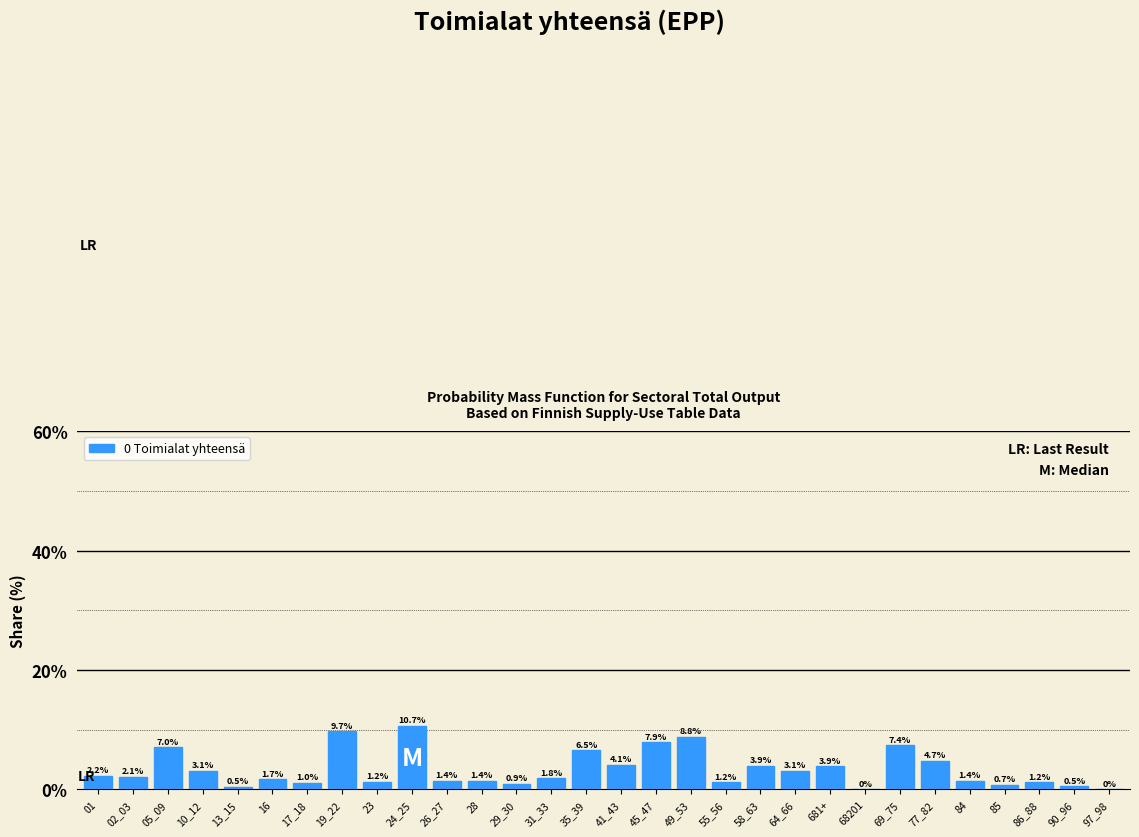

Reading left to right, list all the values displayed in this chart.

01=2.2	02_03=2.1	05_09=7.0	10_12=3.1	13_15=0.5	16=1.7	17_18=1.0	19_22=9.7	23=1.2	24_25=10.7	26_27=1.4	28=1.4	29_30=0.9	31_33=1.8	35_39=6.5	41_43=4.1	45_47=7.9	49_53=8.8	55_56=1.2	58_63=3.9	64_66=3.1	681+=3.9	68201=0.0	69_75=7.4	77_82=4.7	84=1.4	85=0.7	86_88=1.2	90_96=0.5	97_98=0.0